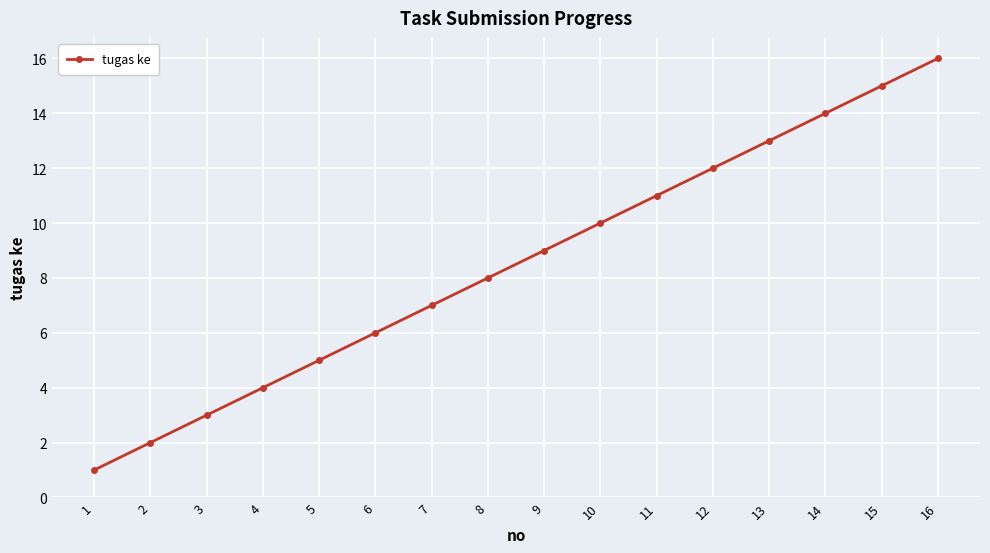

List the labels in order of value, smallest first.

1, 2, 3, 4, 5, 6, 7, 8, 9, 10, 11, 12, 13, 14, 15, 16